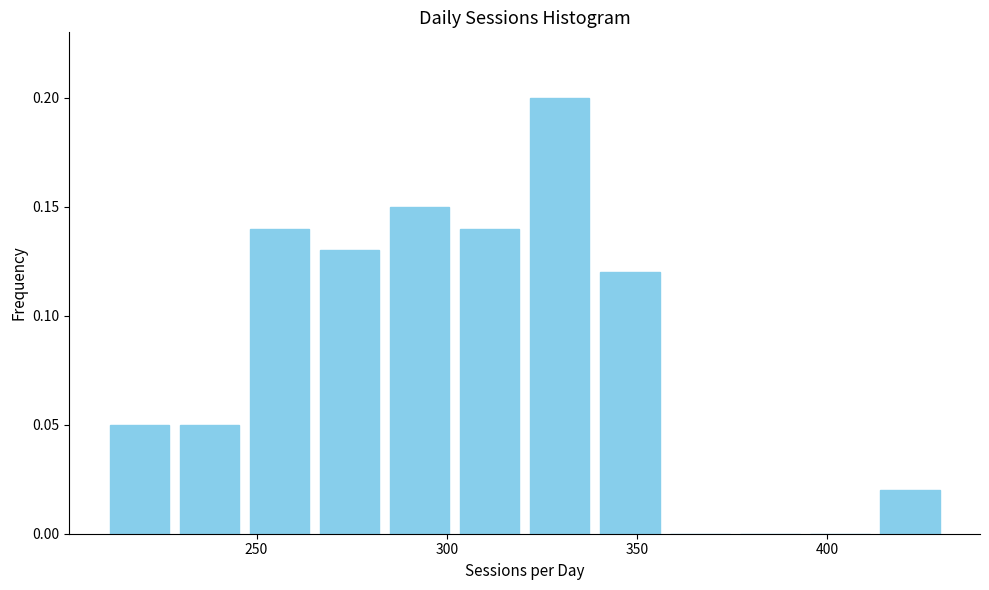

Read against the x-axis, roughly where is the centre of the tallest bar?

330